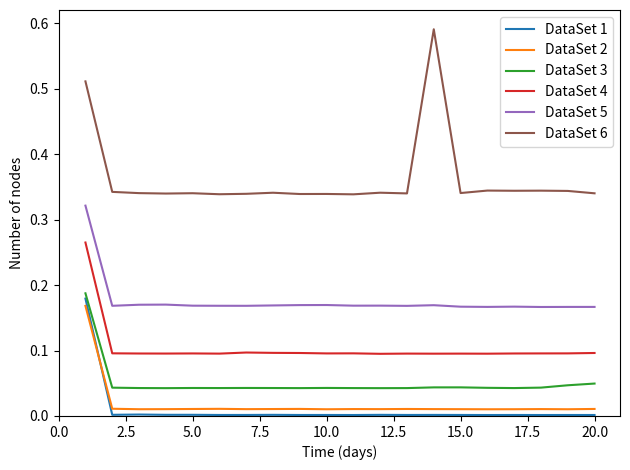

True or false: DataSet 5 and DataSet 1 intersect in this chart.

False